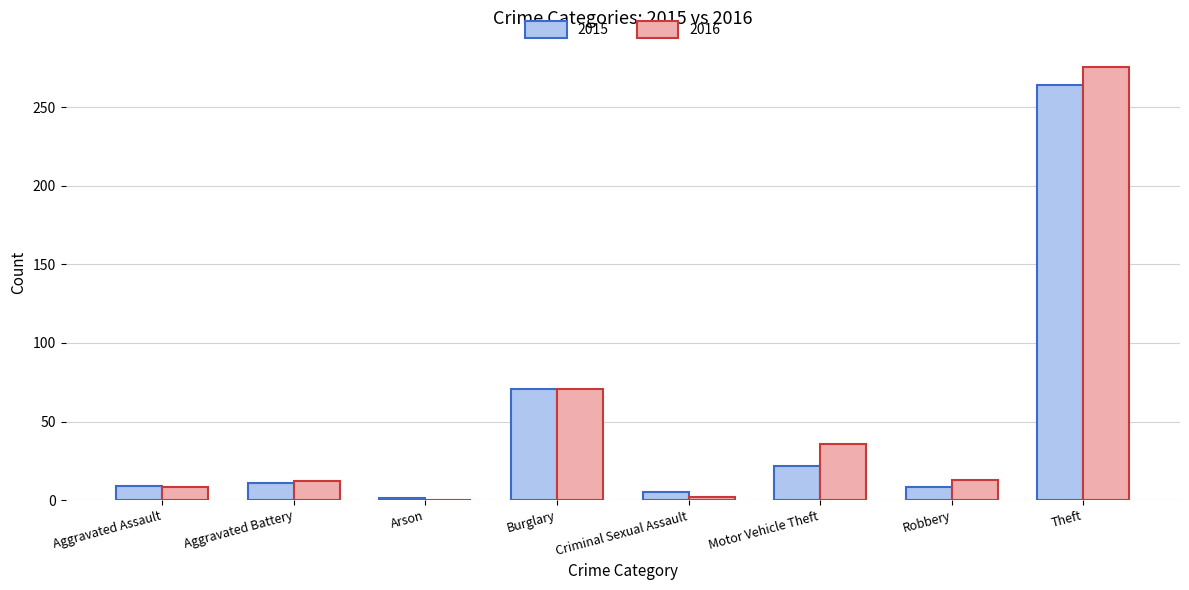

What is the sum of the 2016 values at Criminal Sexual Assault and Burglary?

73